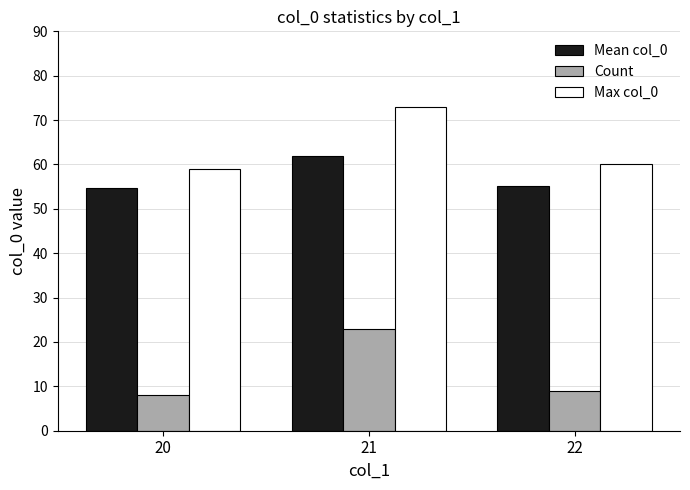

Reading left to right, what are all the values shown in this chart?

Mean col_0: 20=54.6	21=62.0	22=55.1
Count: 20=8.0	21=23.0	22=9.0
Max col_0: 20=59.0	21=73.0	22=60.0